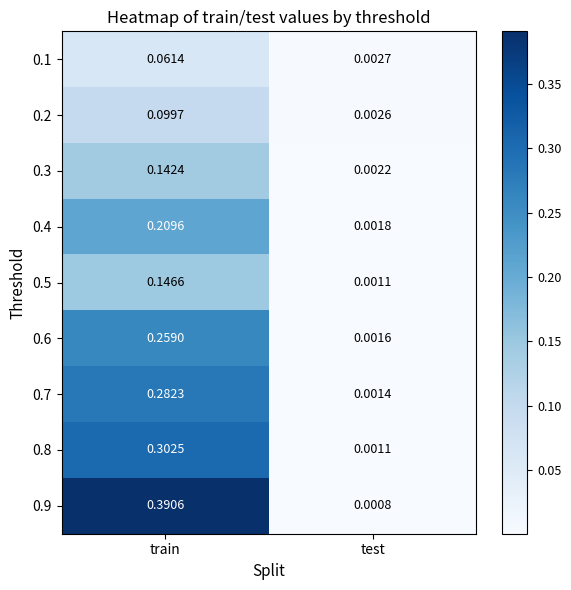

At which label is 0.8 closest to 0?

test